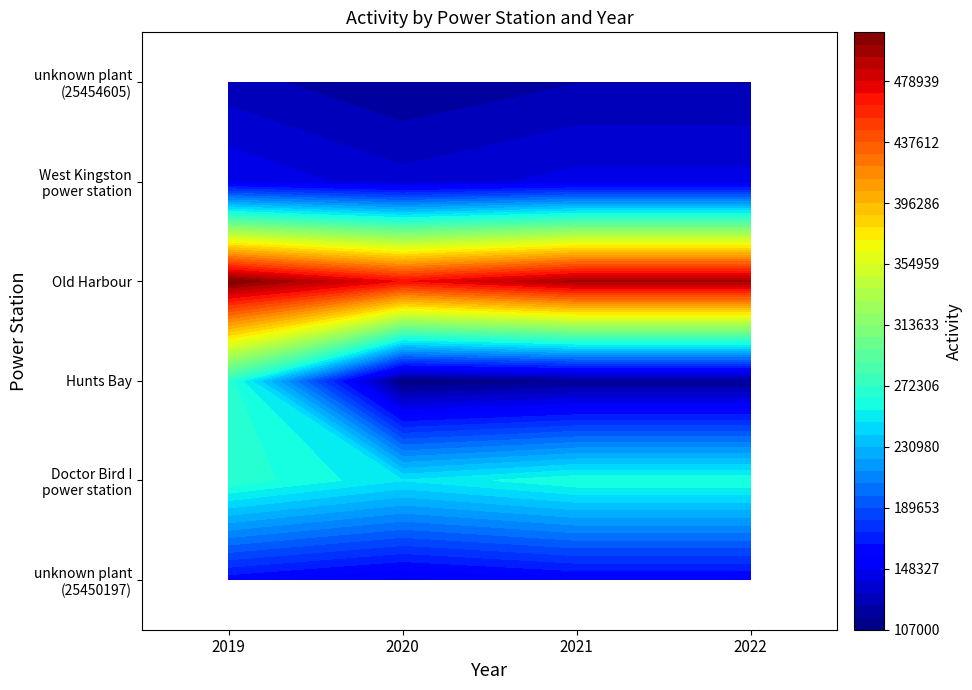

What is the difference between the maximum and minimum values in the Doctor Bird I power station series?

22000